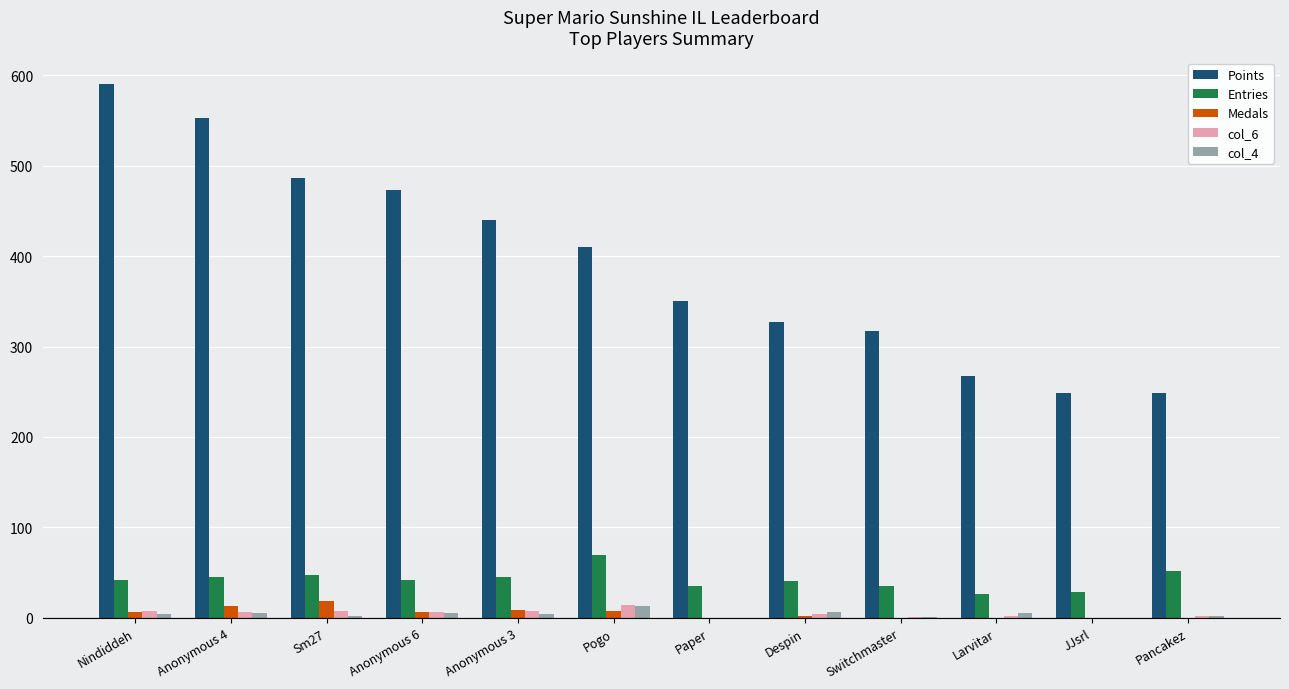

Count the number of data series in this chart.

5